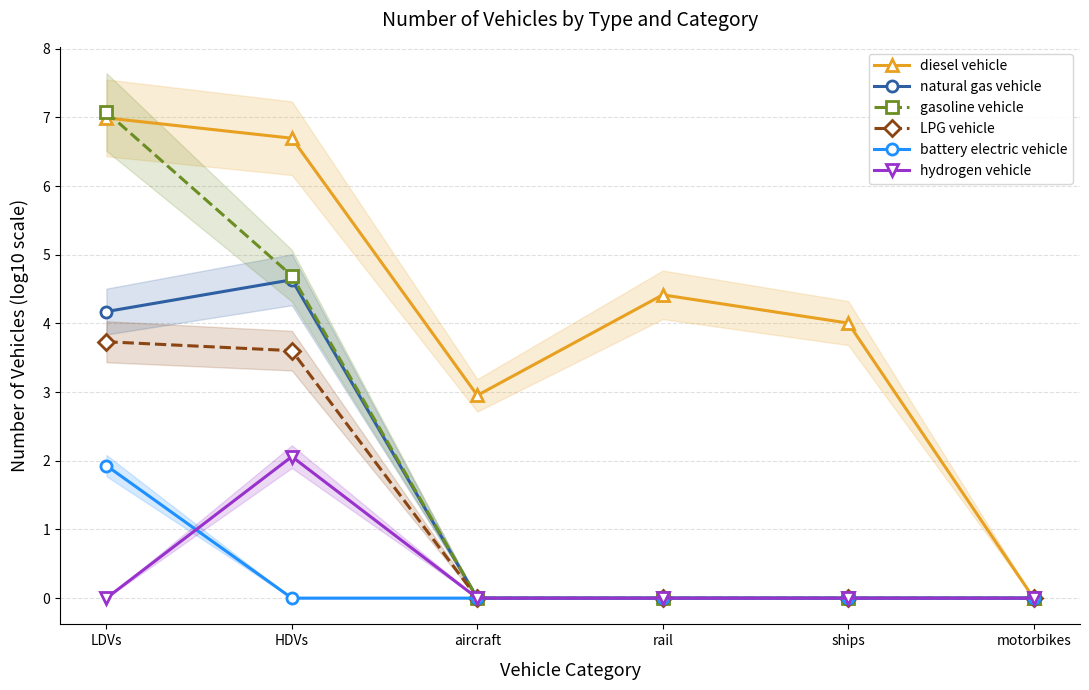

True or false: diesel vehicle and LPG vehicle intersect in this chart.

False